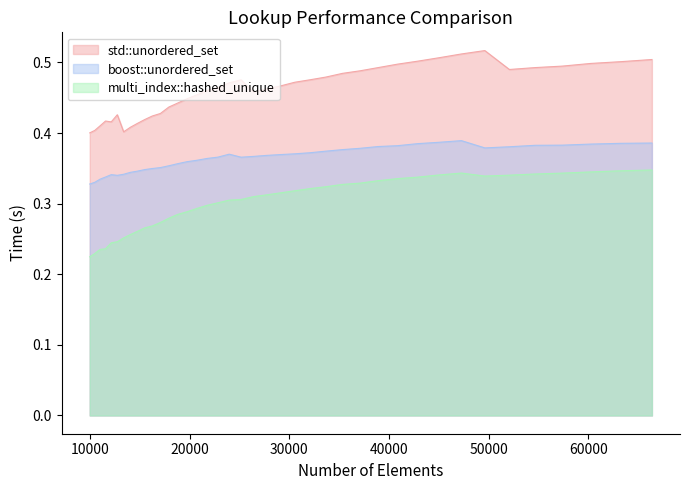

Reading left to right, extract all data points from this chart.

std::unordered_set: 10000=0.4	10500=0.4	11025=0.4	11576=0.4	12154=0.4	12760=0.4	13396=0.4	14063=0.4	14763=0.4	15498=0.4	16269=0.4	17078=0.4	17927=0.4	18818=0.4	19753=0.4	20734=0.5	21764=0.5	22845=0.5	23980=0.5	25171=0.5	26421=0.5	27733=0.5	29110=0.5	30555=0.5	32072=0.5	33664=0.5	35335=0.5	37089=0.5	38930=0.5	40863=0.5	42892=0.5	45022=0.5	47258=0.5	49605=0.5	52069=0.5	54656=0.5	57372=0.5	60223=0.5	63216=0.5	66357=0.5
boost::unordered_set: 10000=0.3	10500=0.3	11025=0.3	11576=0.3	12154=0.3	12760=0.3	13396=0.3	14063=0.3	14763=0.3	15498=0.3	16269=0.3	17078=0.4	17927=0.4	18818=0.4	19753=0.4	20734=0.4	21764=0.4	22845=0.4	23980=0.4	25171=0.4	26421=0.4	27733=0.4	29110=0.4	30555=0.4	32072=0.4	33664=0.4	35335=0.4	37089=0.4	38930=0.4	40863=0.4	42892=0.4	45022=0.4	47258=0.4	49605=0.4	52069=0.4	54656=0.4	57372=0.4	60223=0.4	63216=0.4	66357=0.4
multi_index::hashed_unique: 10000=0.2	10500=0.2	11025=0.2	11576=0.2	12154=0.2	12760=0.2	13396=0.3	14063=0.3	14763=0.3	15498=0.3	16269=0.3	17078=0.3	17927=0.3	18818=0.3	19753=0.3	20734=0.3	21764=0.3	22845=0.3	23980=0.3	25171=0.3	26421=0.3	27733=0.3	29110=0.3	30555=0.3	32072=0.3	33664=0.3	35335=0.3	37089=0.3	38930=0.3	40863=0.3	42892=0.3	45022=0.3	47258=0.3	49605=0.3	52069=0.3	54656=0.3	57372=0.3	60223=0.3	63216=0.3	66357=0.3